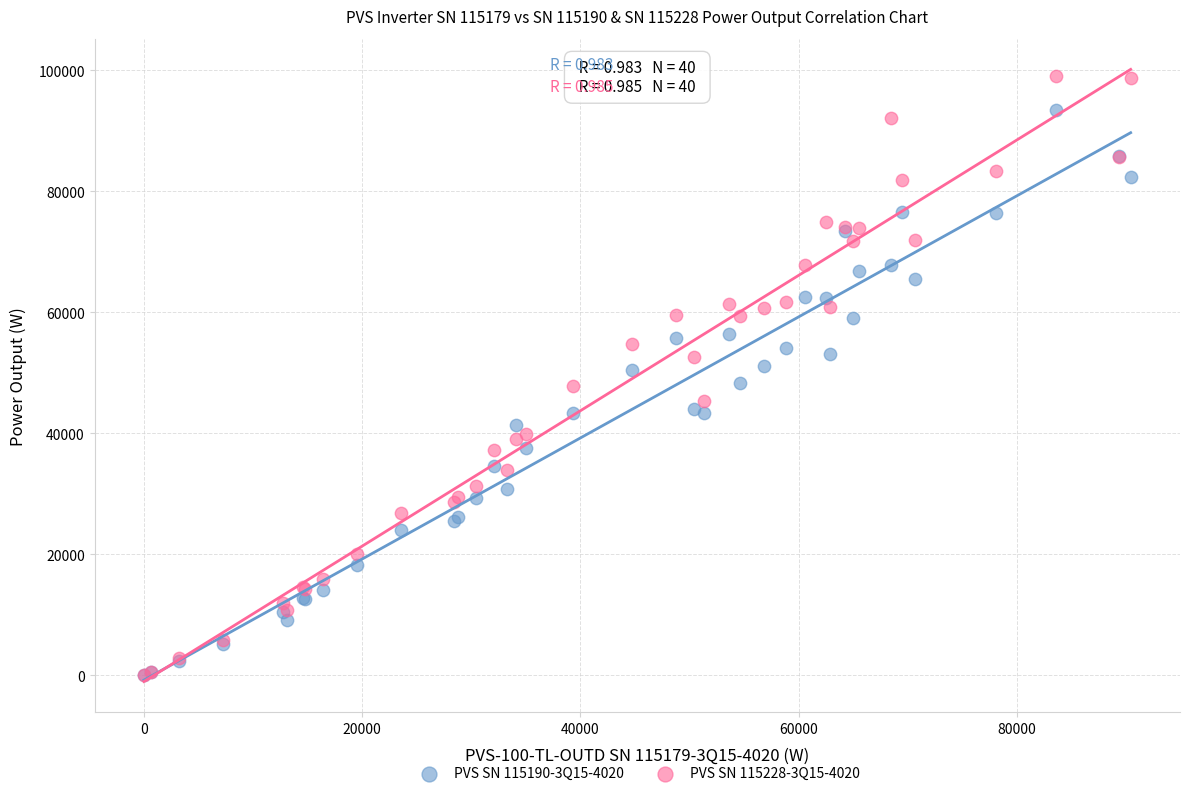

What are all the series names shown in the legend?

PVS SN 115190-3Q15-4020, PVS SN 115228-3Q15-4020